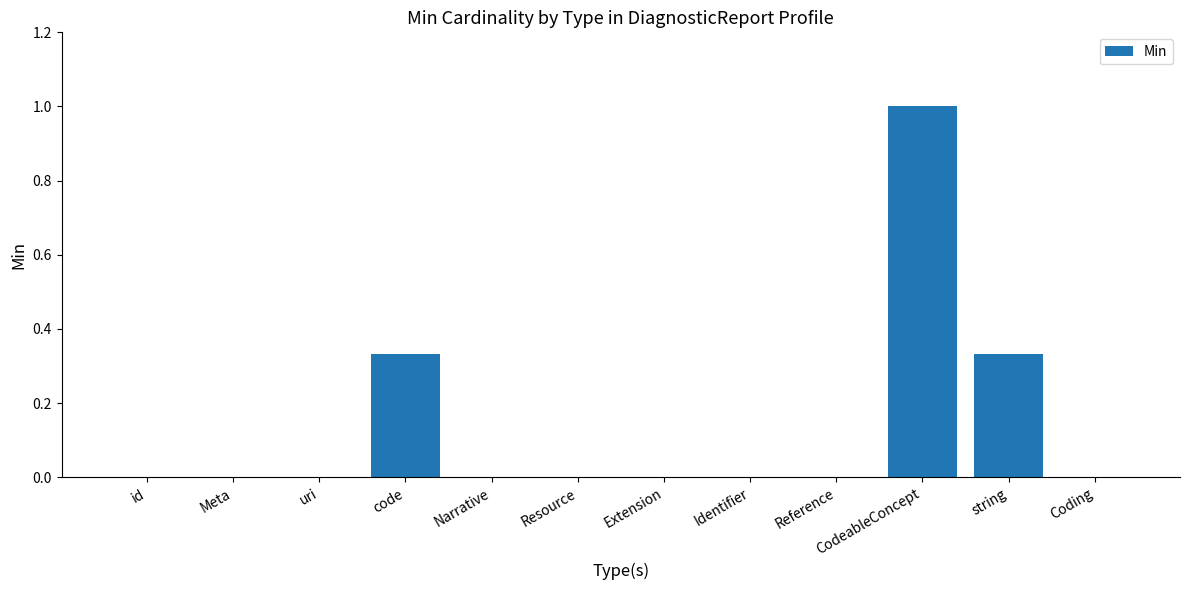

True or false: the data shows 0.0 at Extension.

True